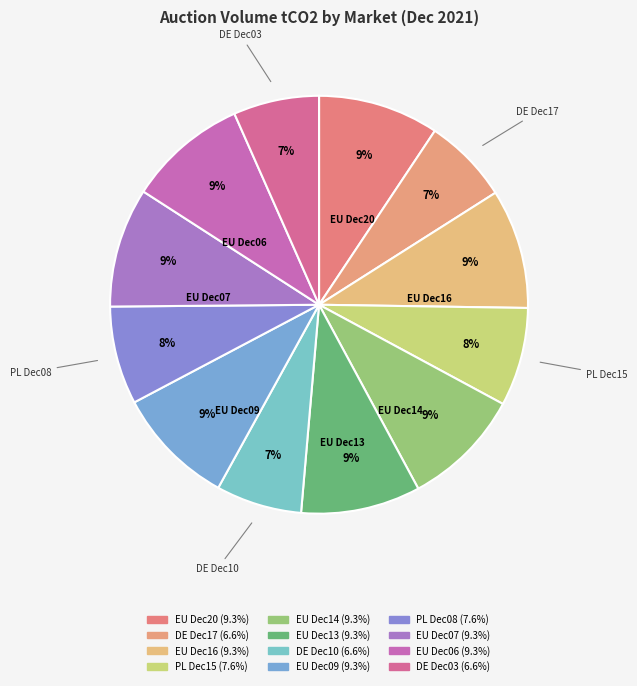

How many slices are in this pie chart?

12